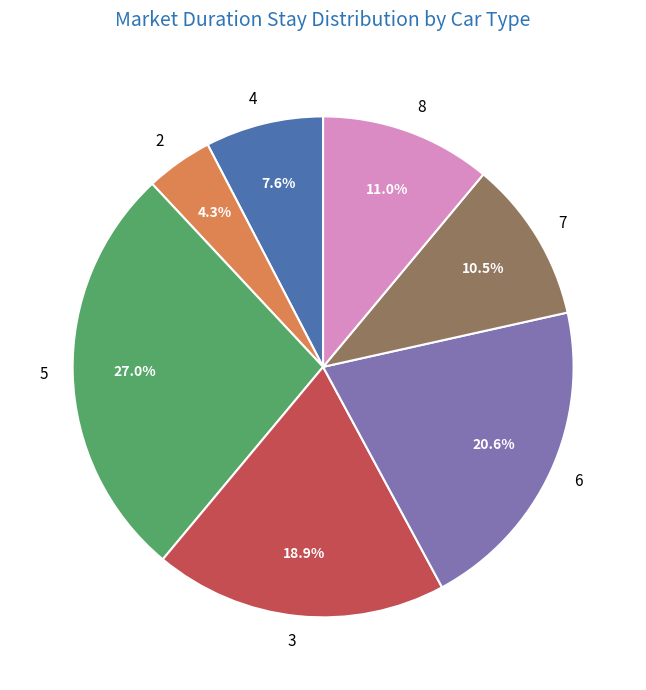

To the nearest percent, what portion does 5 represent?

27%